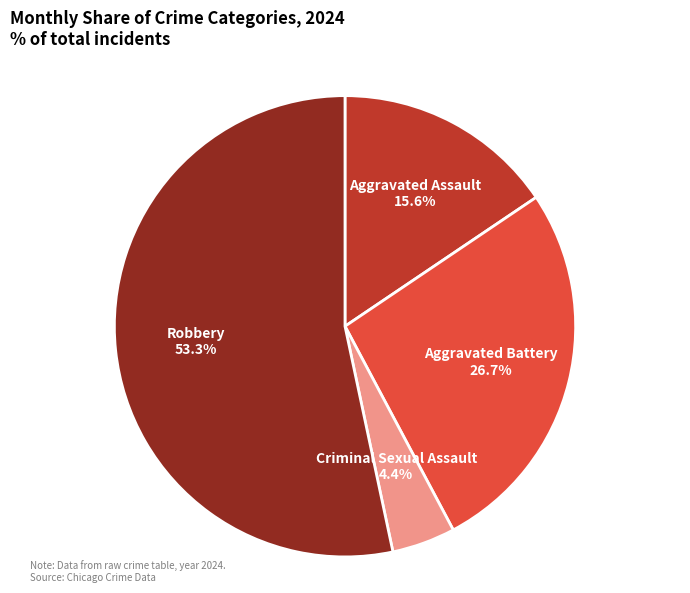

Is it true that Criminal Sexual Assault is 4% of the pie?

True